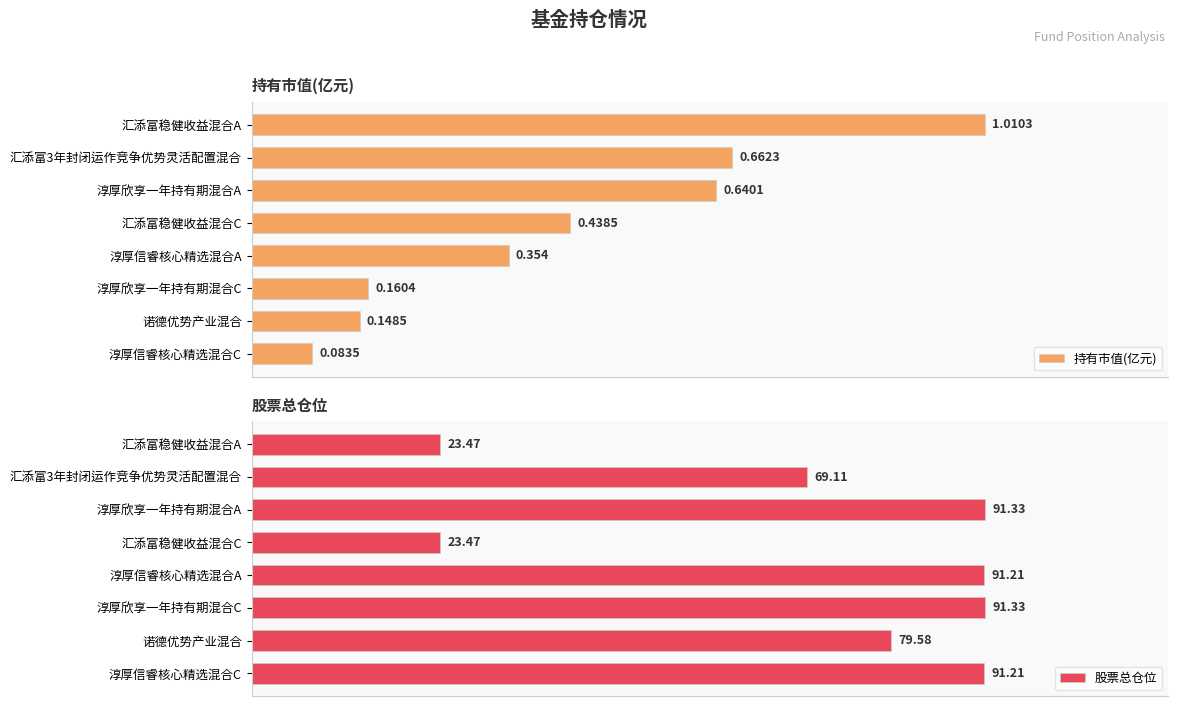

What is the maximum value for 持有市值(亿元)?

1.0